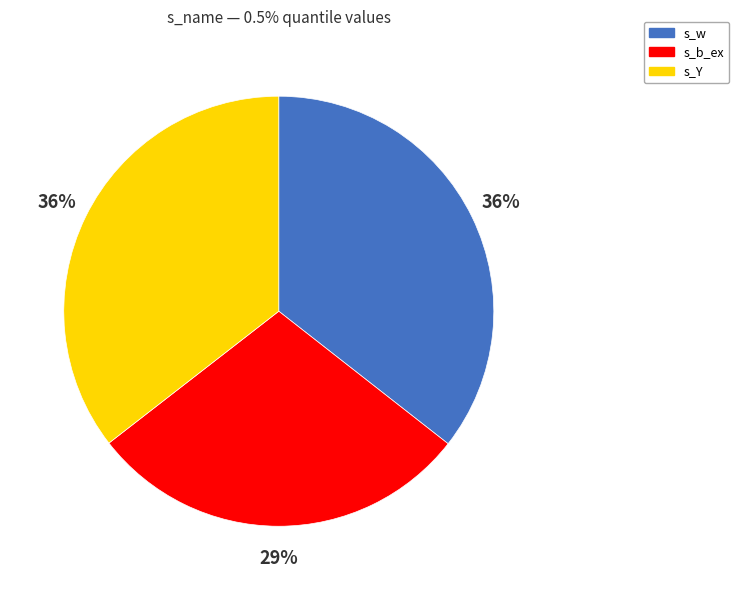

The s_b_ex slice represents 29% of the pie. True or false?

True